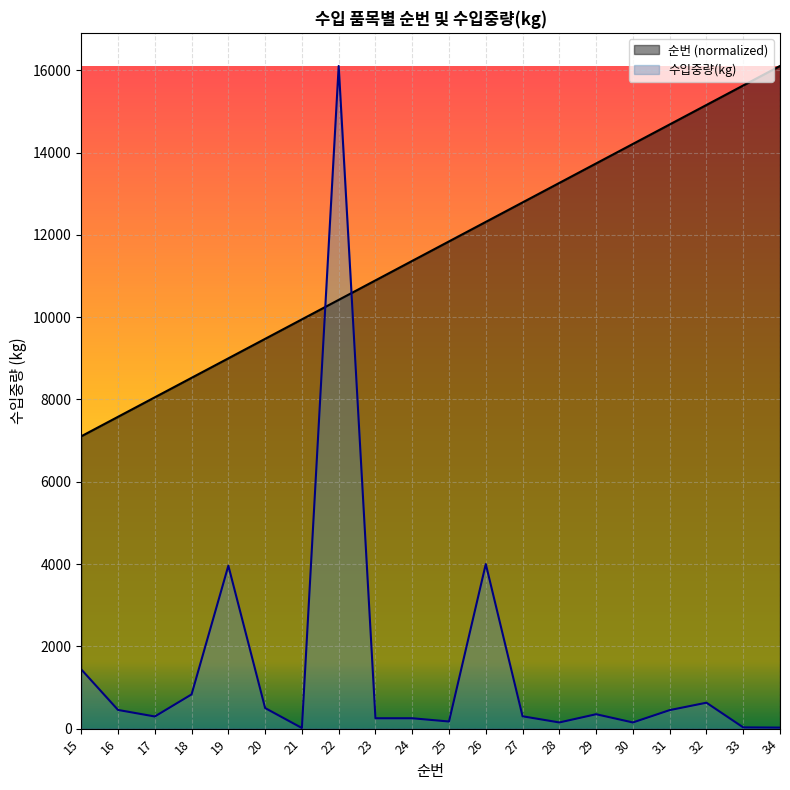

What is the value of the 순번 point at the 19th from the left?

15630.4